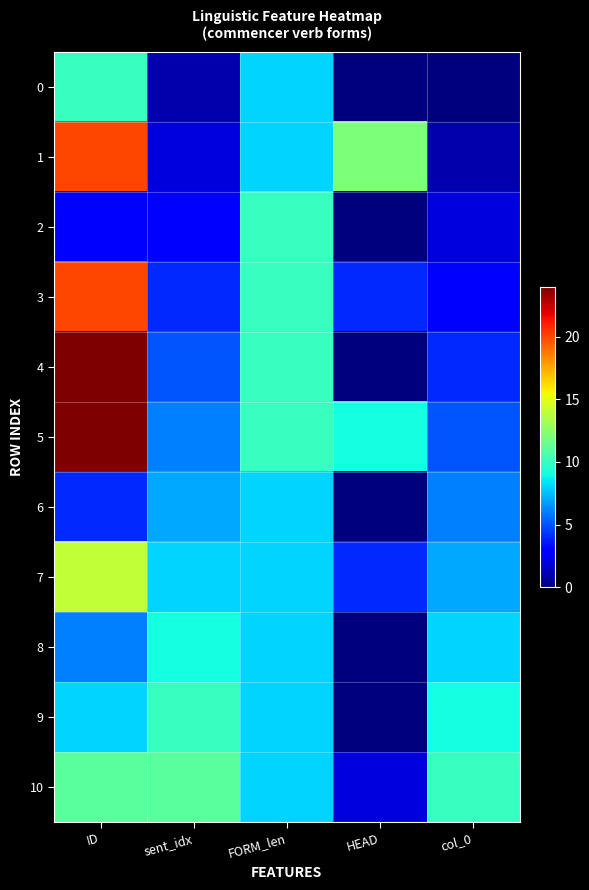

What is the greatest value displayed?

24